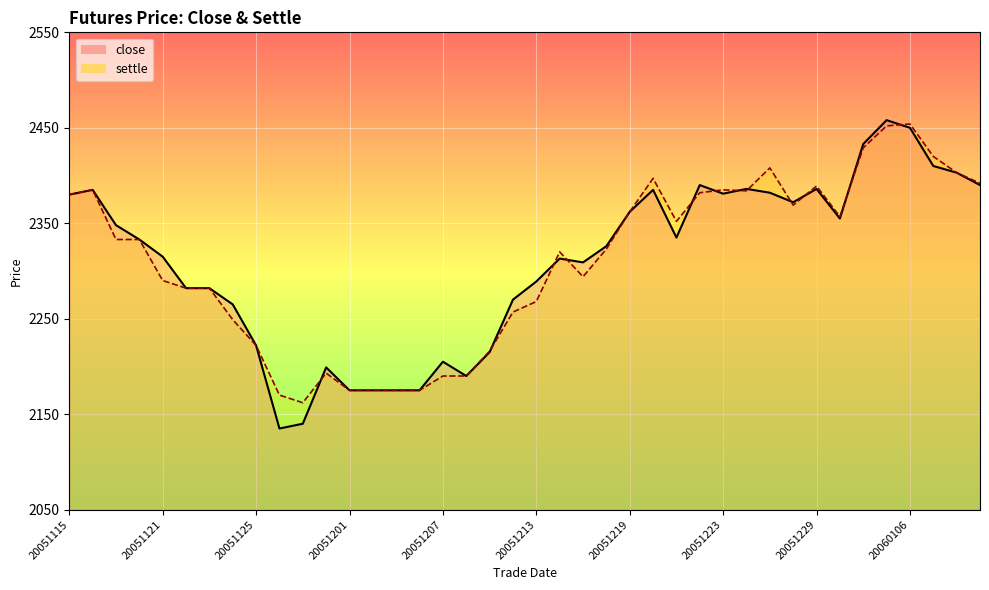

How many points are higher than both their immediate neighbors (excluding endpoints)?

9